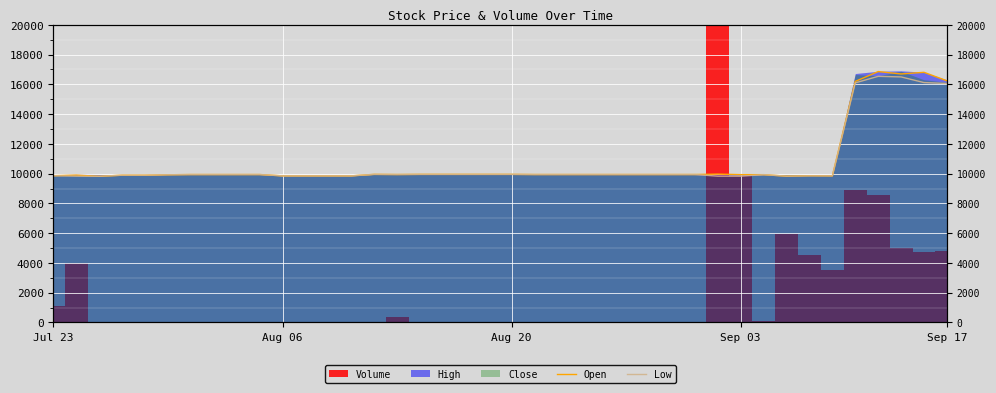

Where is the first local minimum for Low?

Aug 20